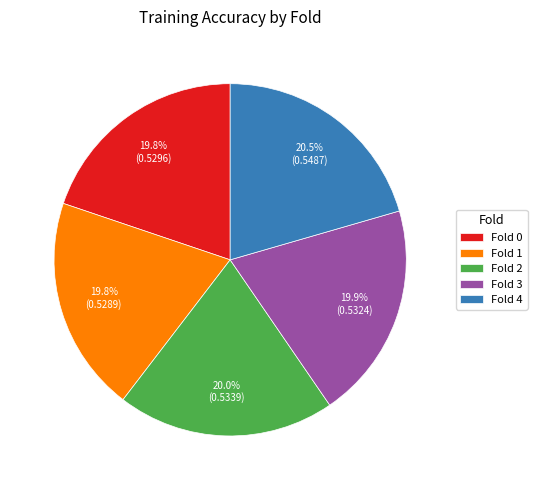

Count the number of slices in the pie.

5